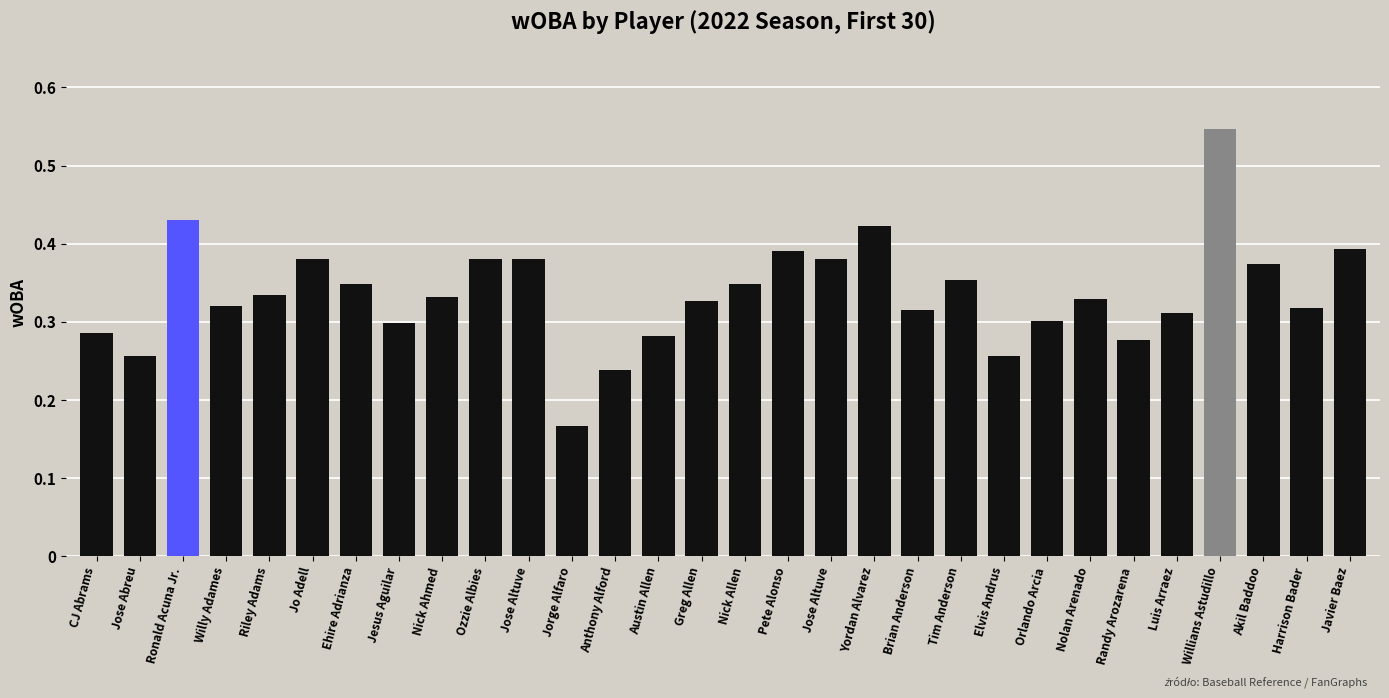

How many distinct data groups are displayed?

1